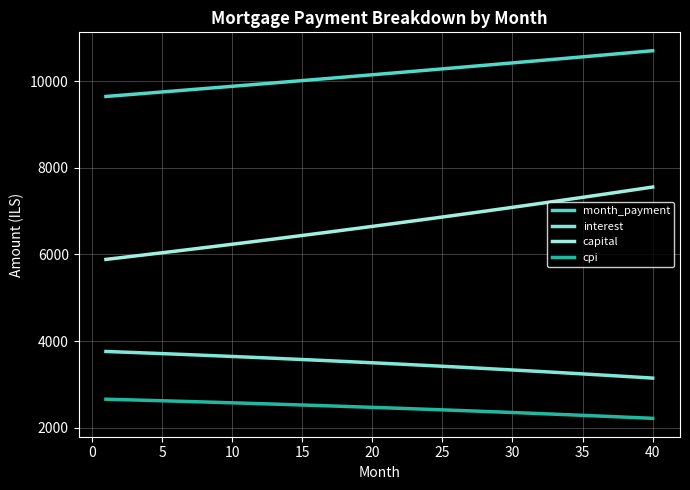

How many lines are shown in the chart?

4